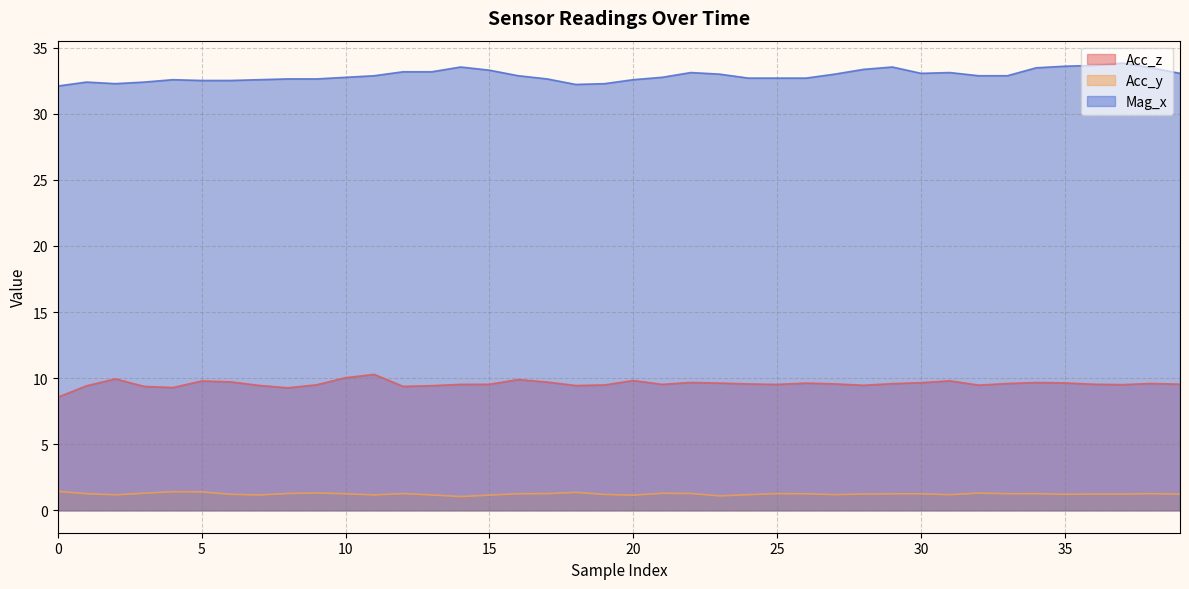

What is the difference between the maximum and minimum values in the Mag_x series?

1.7